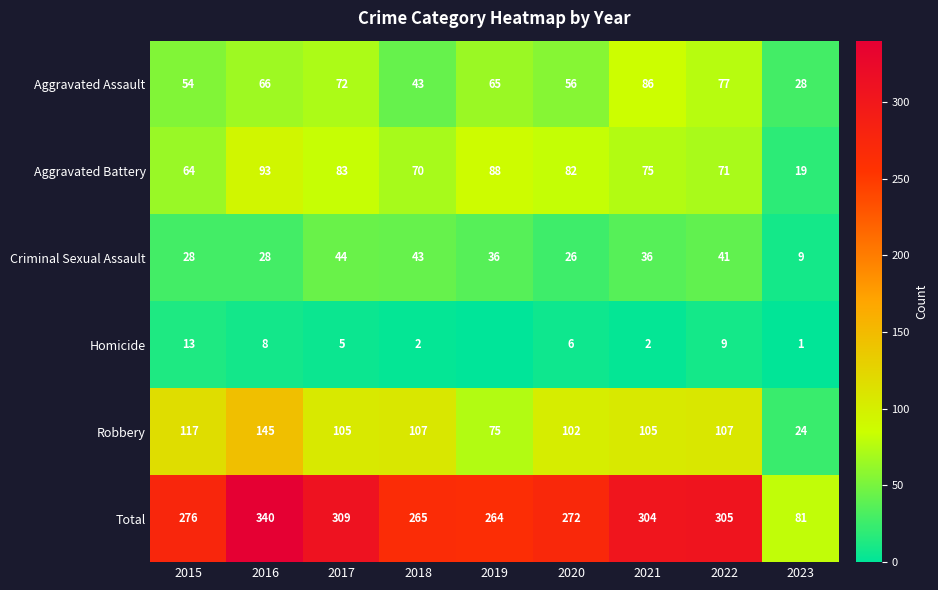

At 2015, list the series in order from smallest to largest.

Homicide, Criminal Sexual Assault, Aggravated Assault, Aggravated Battery, Robbery, Total